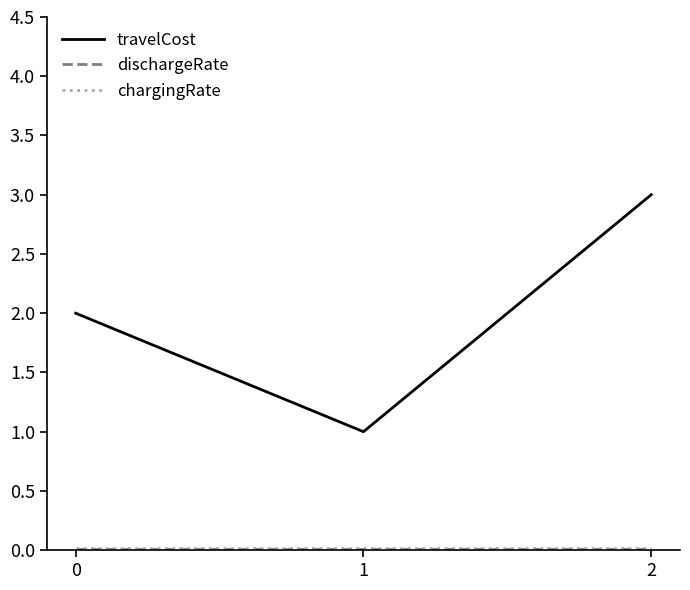

Is it true that travelCost equals 1.5 at 1?

False